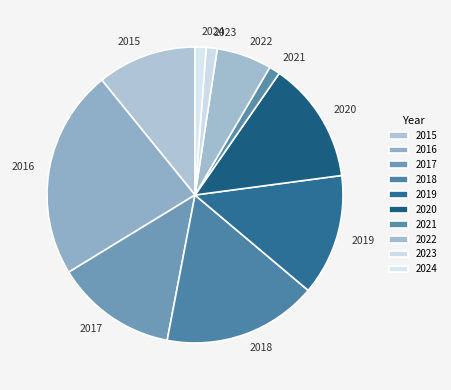

Do 2016 and 2015 together represent more than half of the pie?

No